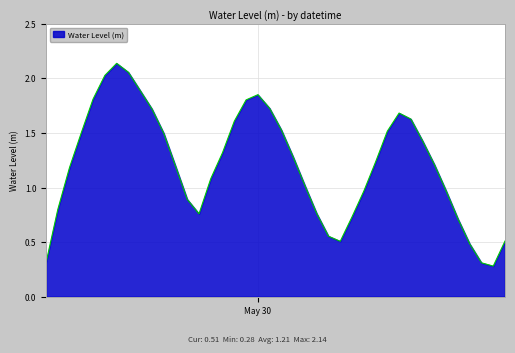

True or false: the data has more than 0 interior local peaks.

True